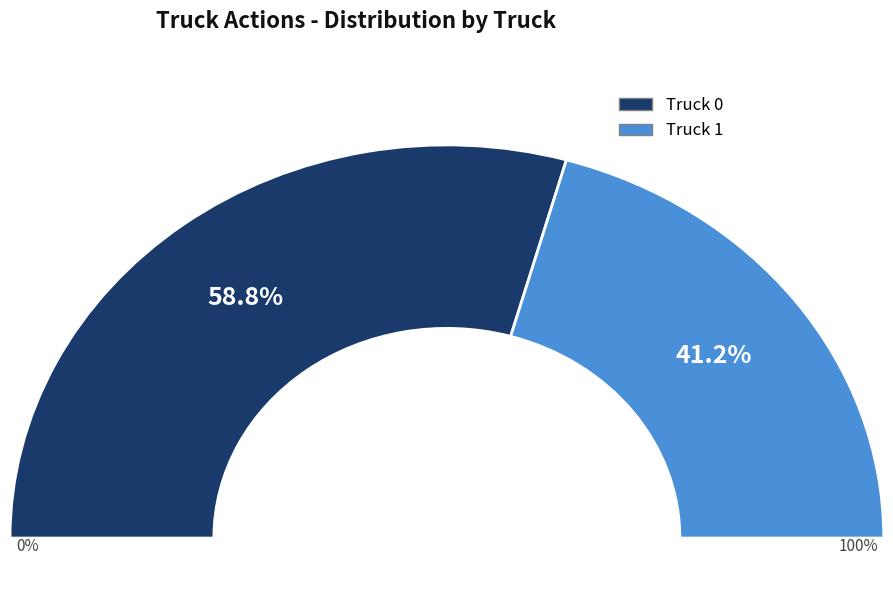

To the nearest percent, what percentage of the pie is Truck 0?

59%